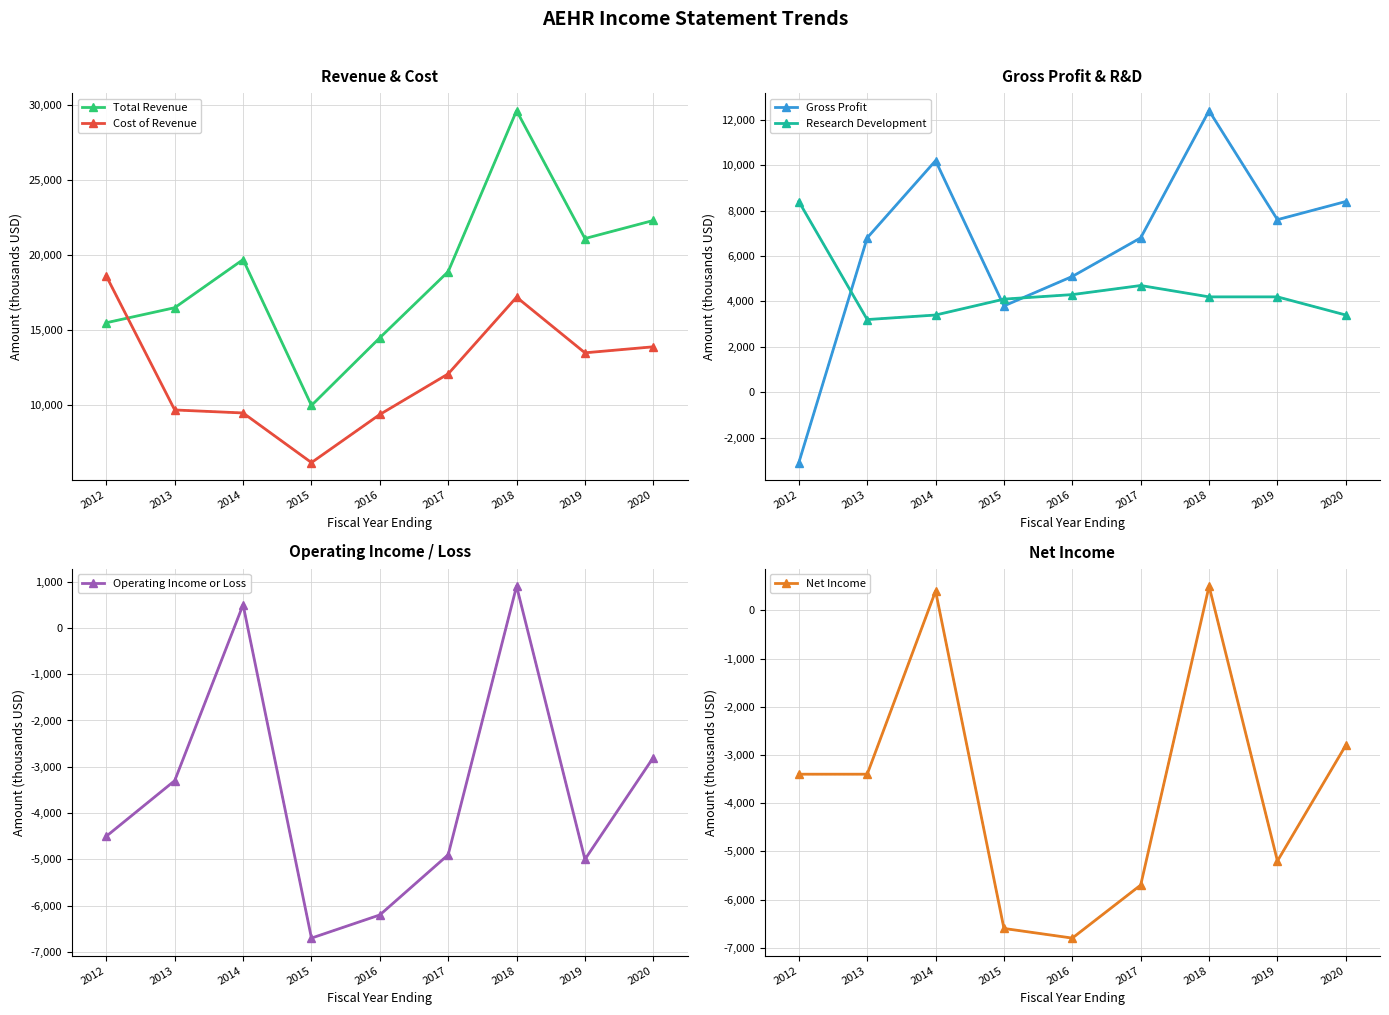

List the labels in order of Total Revenue value, smallest first.

2015, 2016, 2012, 2013, 2017, 2014, 2019, 2020, 2018